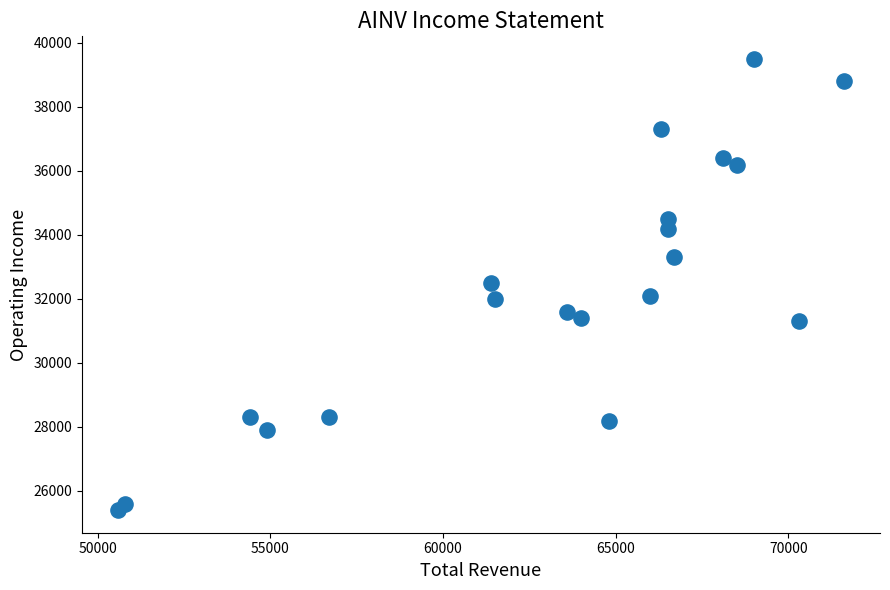

What is the range of X values (max minus min)?

21000